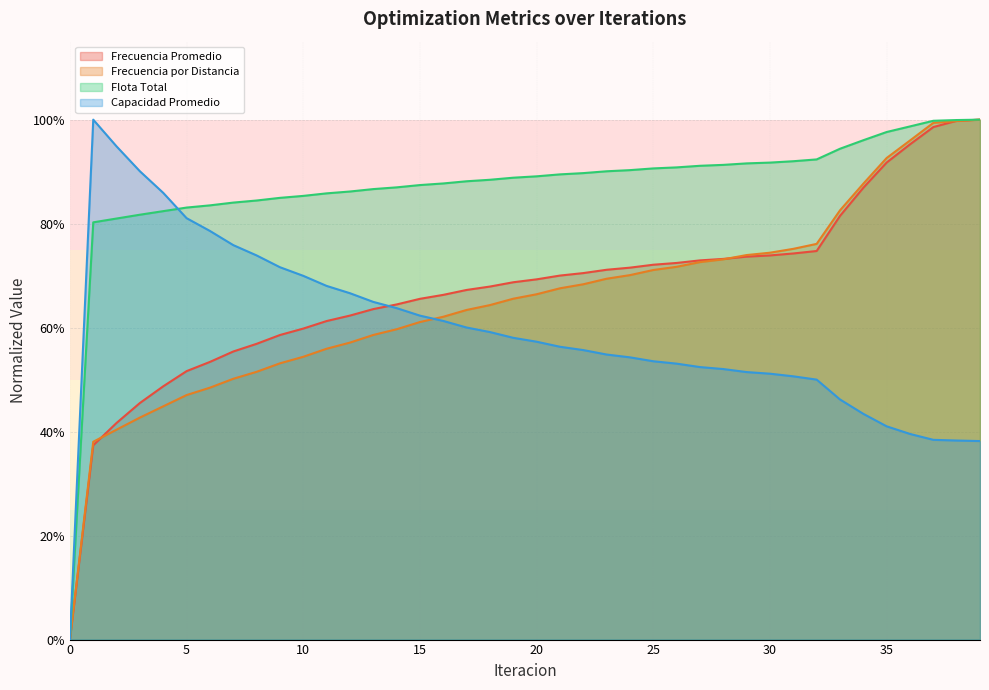

The Frecuencia Promedio series shows 0.7 at 27. True or false?

True